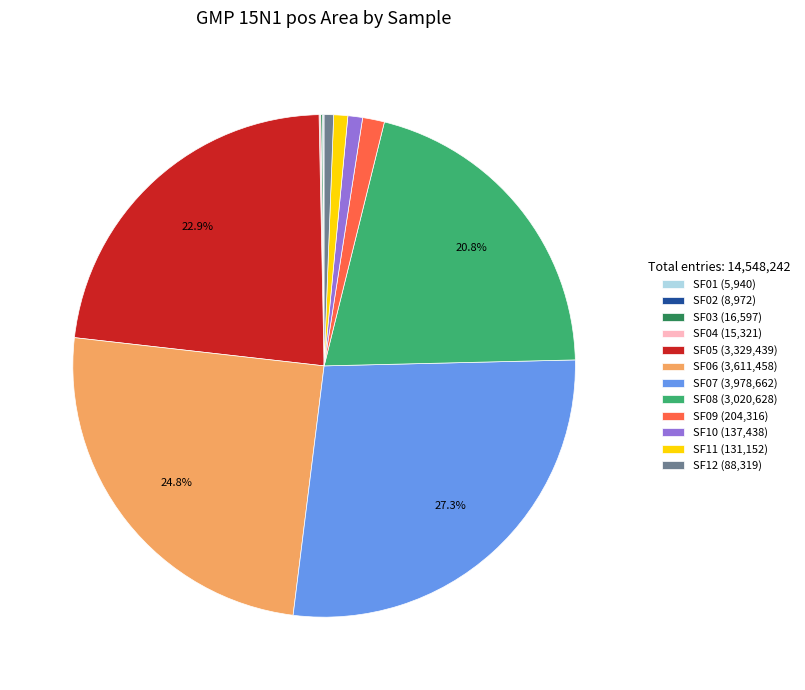

How much of the chart is everything except SF07 (3,978,662)?

72.7%